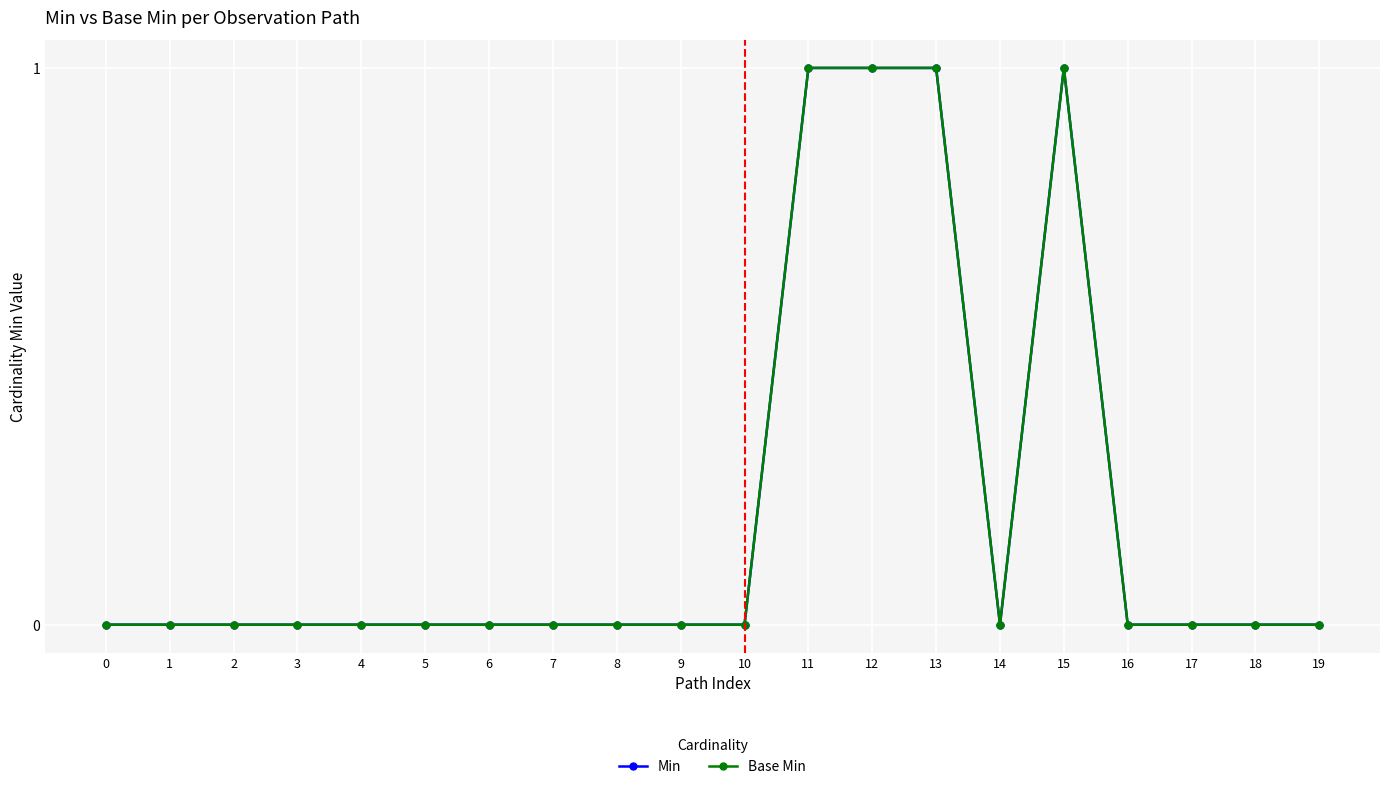

True or false: Base Min and Min cross at least once.

False